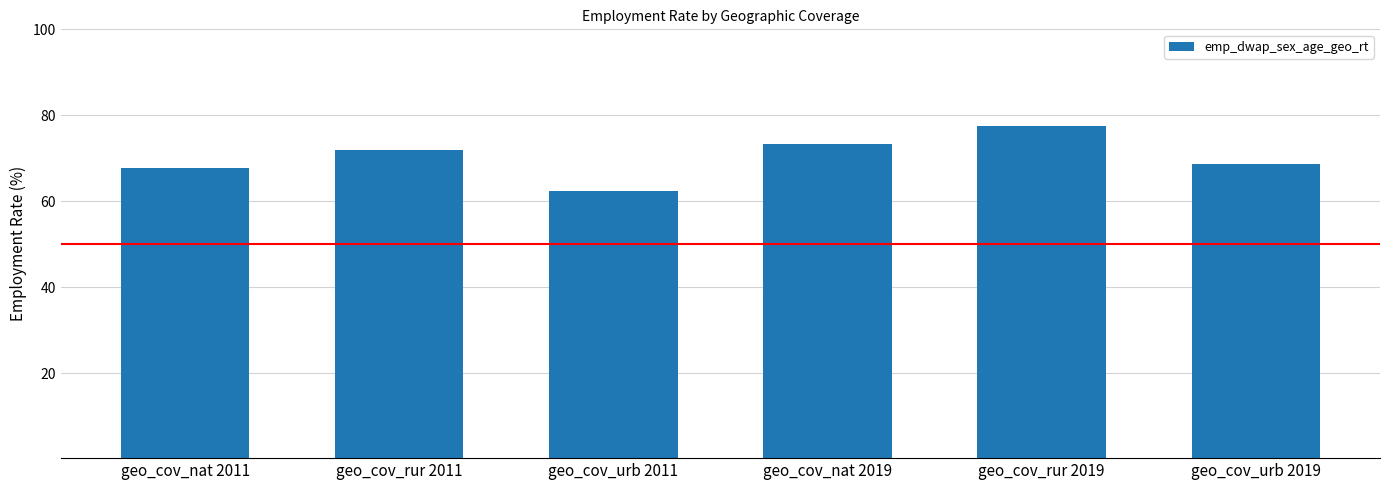

Which label corresponds to the largest value in the chart?

geo_cov_rur 2019